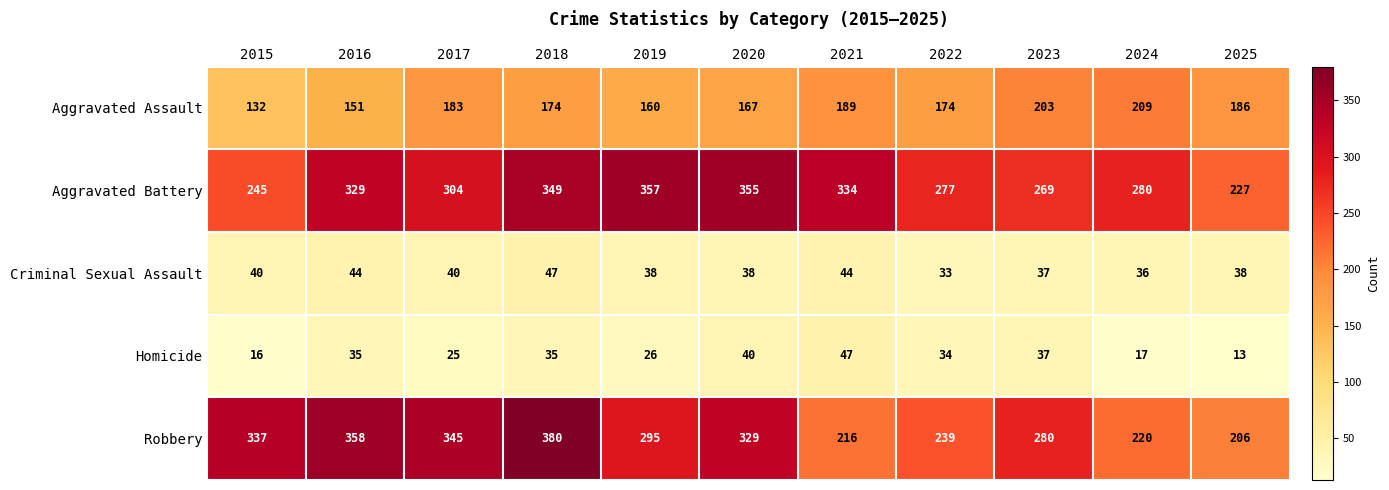

Rank the series at 2025 from highest to lowest value.

Aggravated Battery, Robbery, Aggravated Assault, Criminal Sexual Assault, Homicide